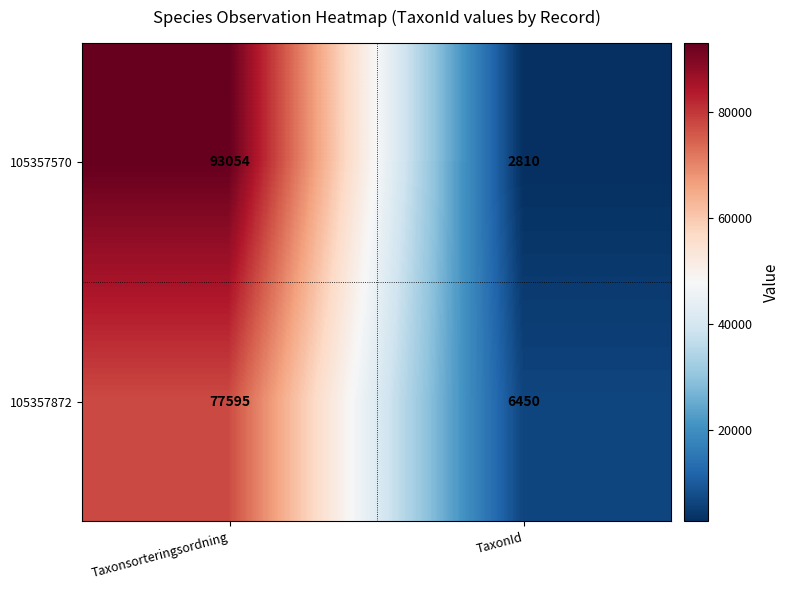

What is the minimum value shown in the chart?

2810